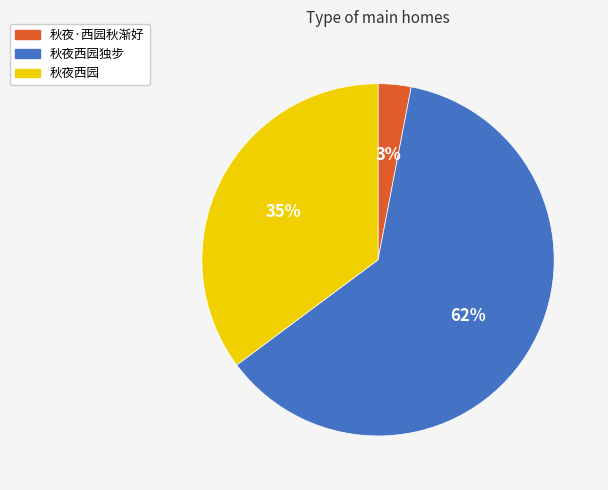

True or false: 秋夜西园 accounts for 25% of the total.

False